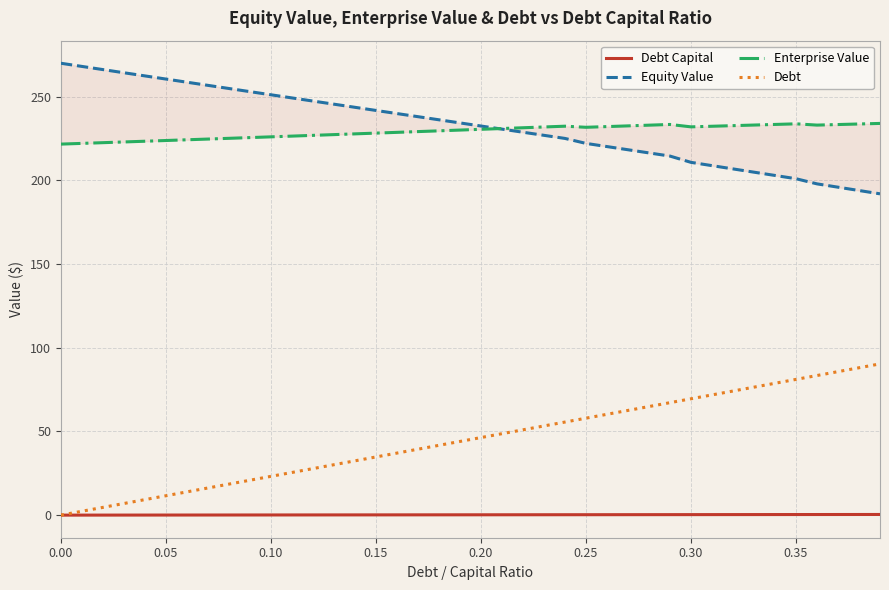

What is the highest value of the Debt series?

90.4